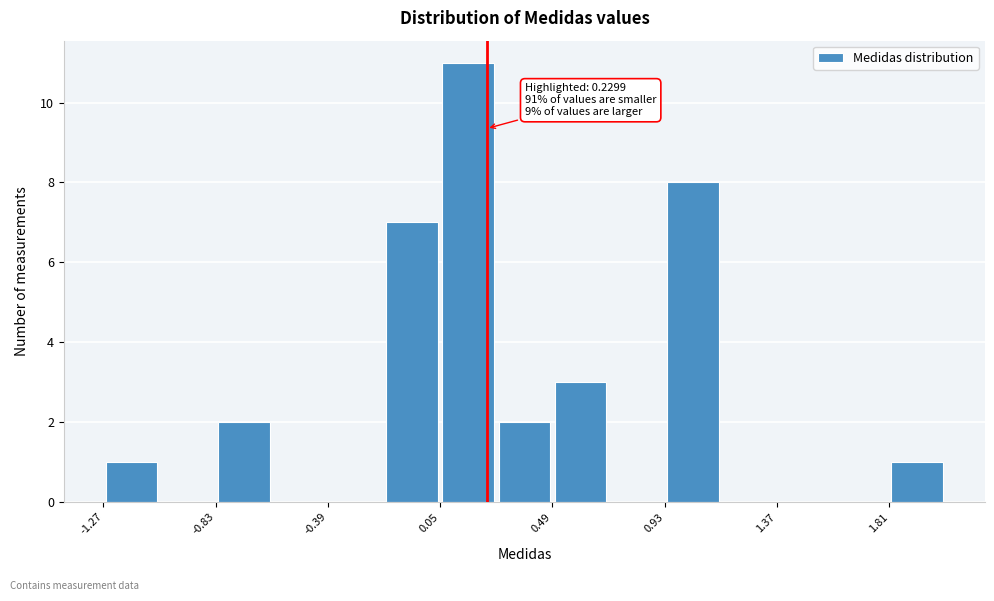

Which range on the x-axis has the tallest bar?

0.05 to 0.25